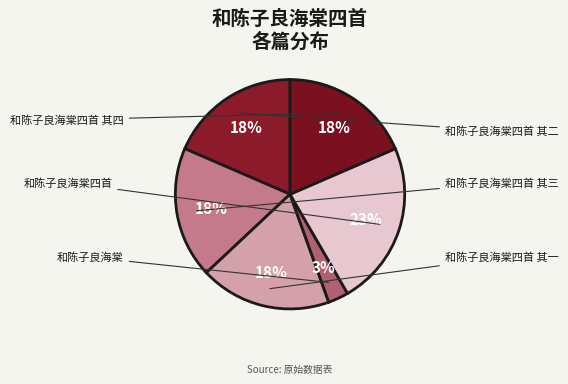

Does any single category account for the majority?

No